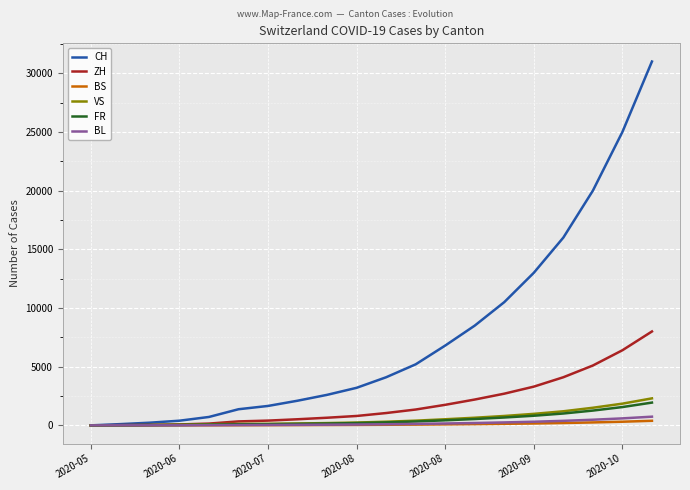

What is the maximum value for ZH?

8000